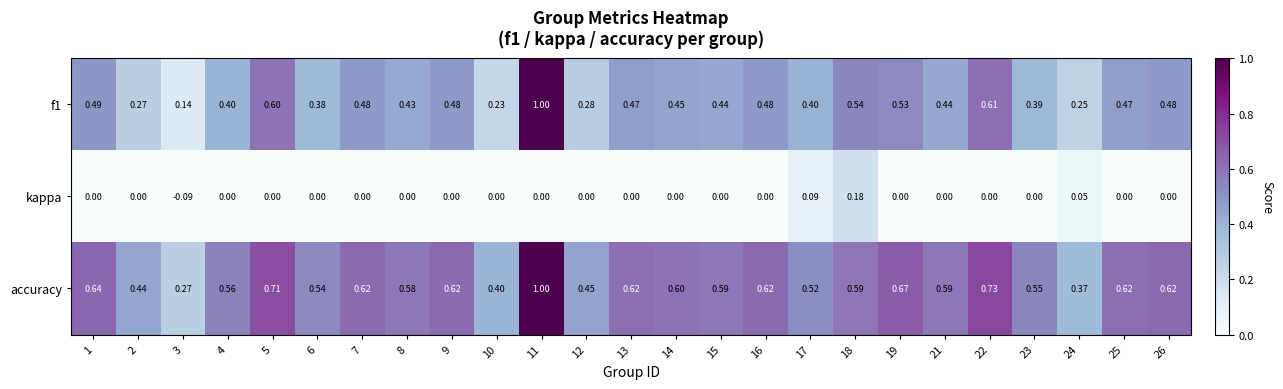

Rank the series at 24 from lowest to highest value.

kappa, f1, accuracy